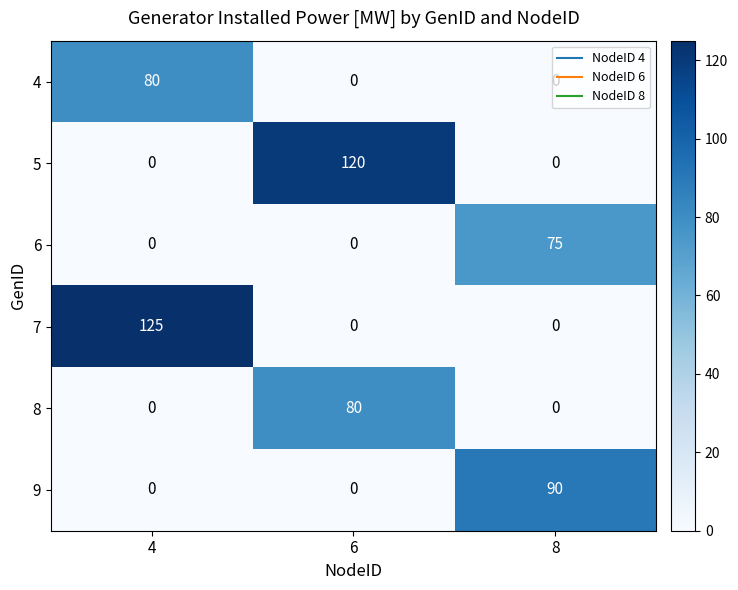

What is the difference between the highest and lowest values at 4?

125